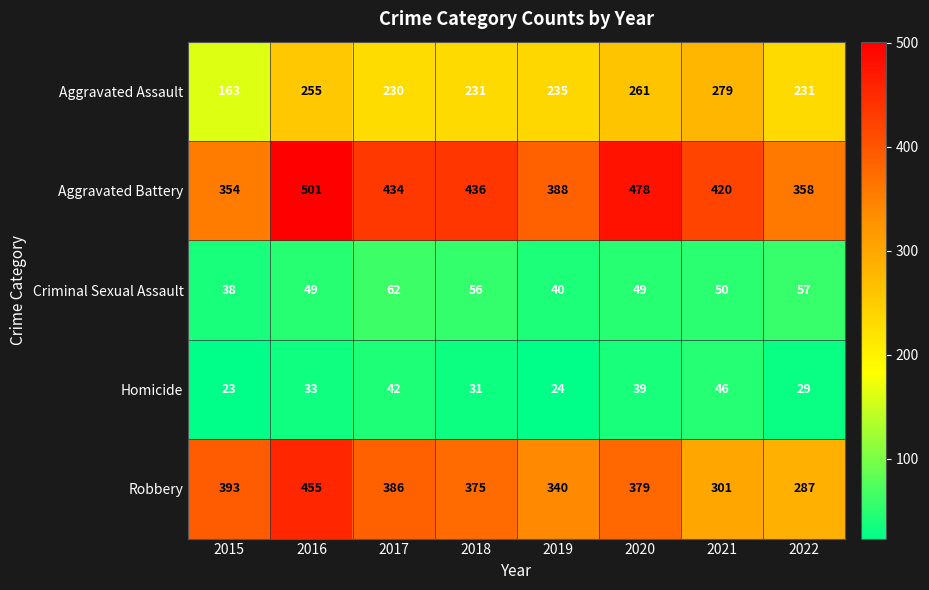

What is the difference between the highest and lowest values at 2021?

374